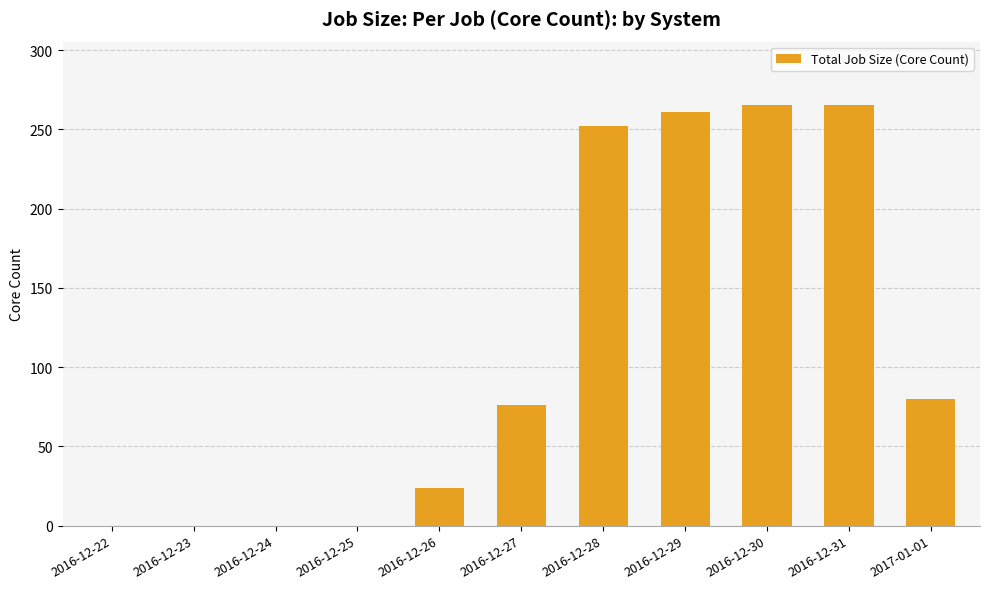

Is it true that the value at 2016-12-28 is 252.1?

True